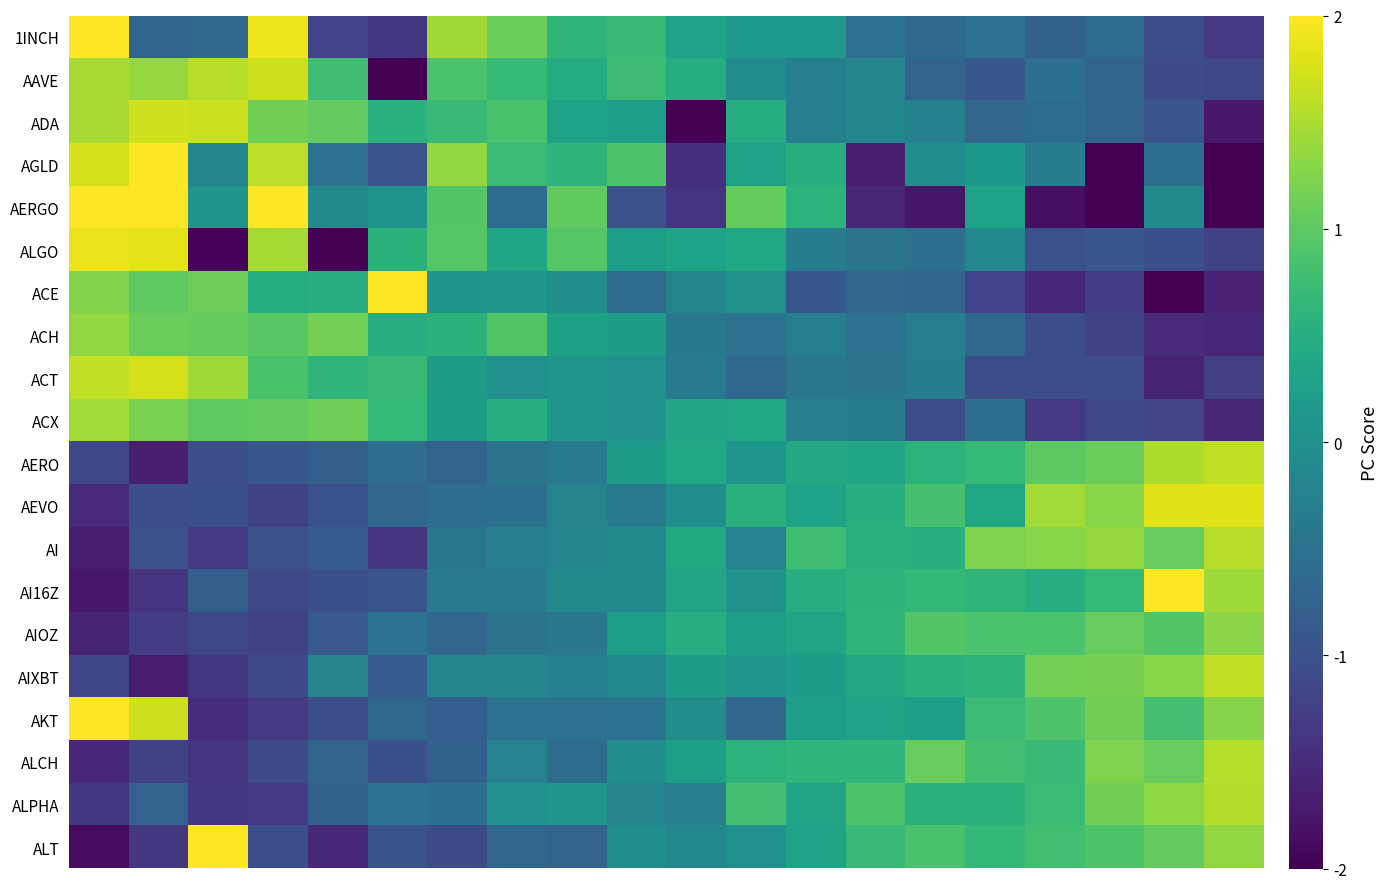

How many distinct data groups are displayed?

20